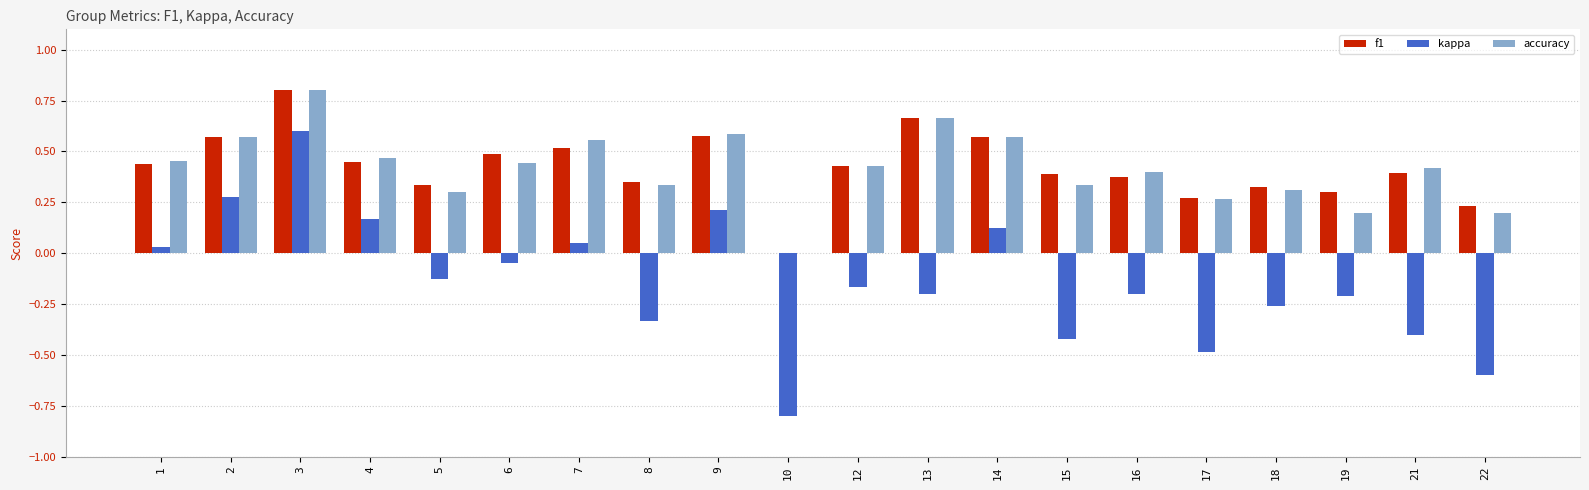

What is the sum of all accuracy values?

8.3